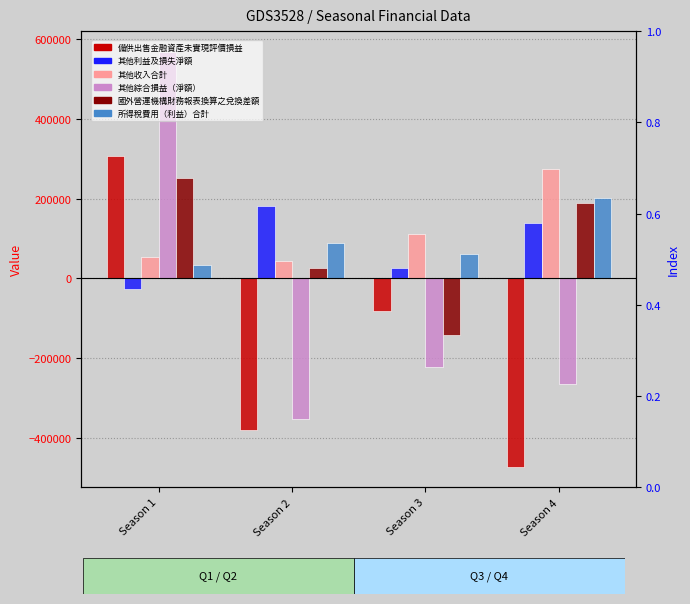

Which series has the largest total across all categories?

其他收入合計